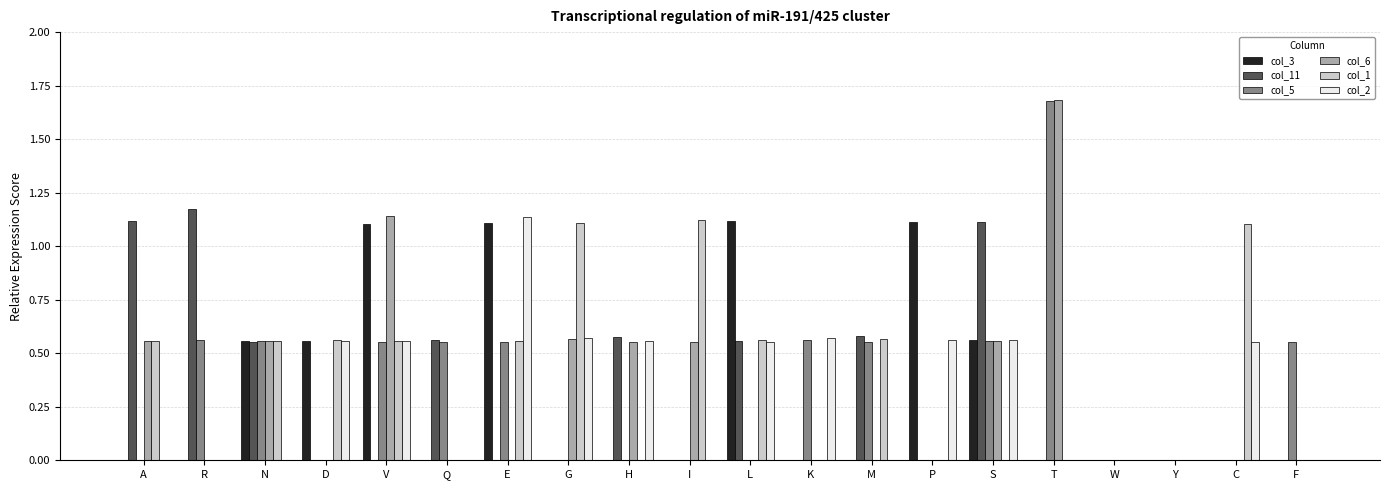

What is the total value across all series at E?

3.4